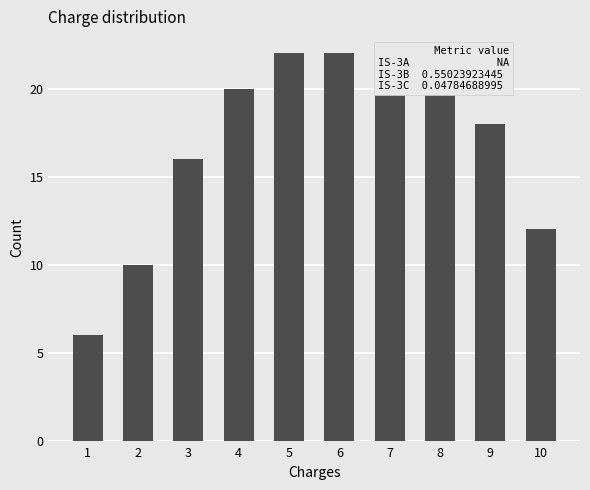

Rank the categories by value from highest to lowest.

5, 6, 7, 4, 8, 9, 3, 10, 2, 1